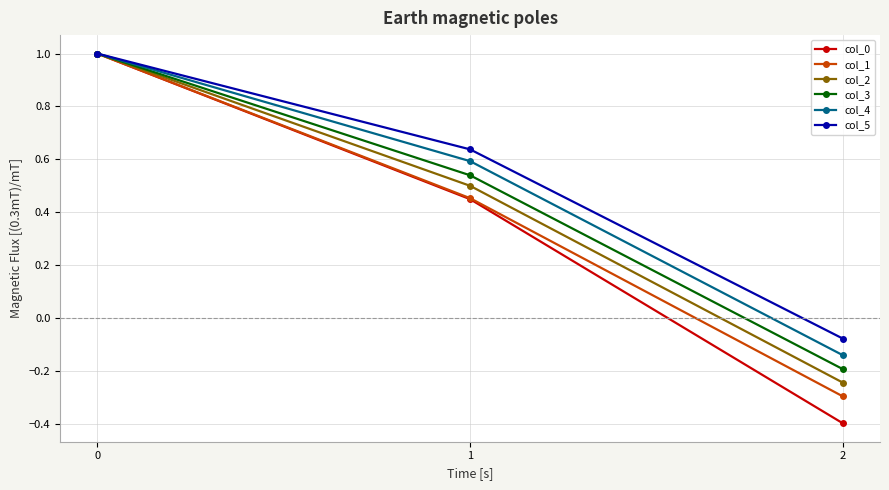

What is the value of the col_1 point at the 3rd from the left?

-0.3